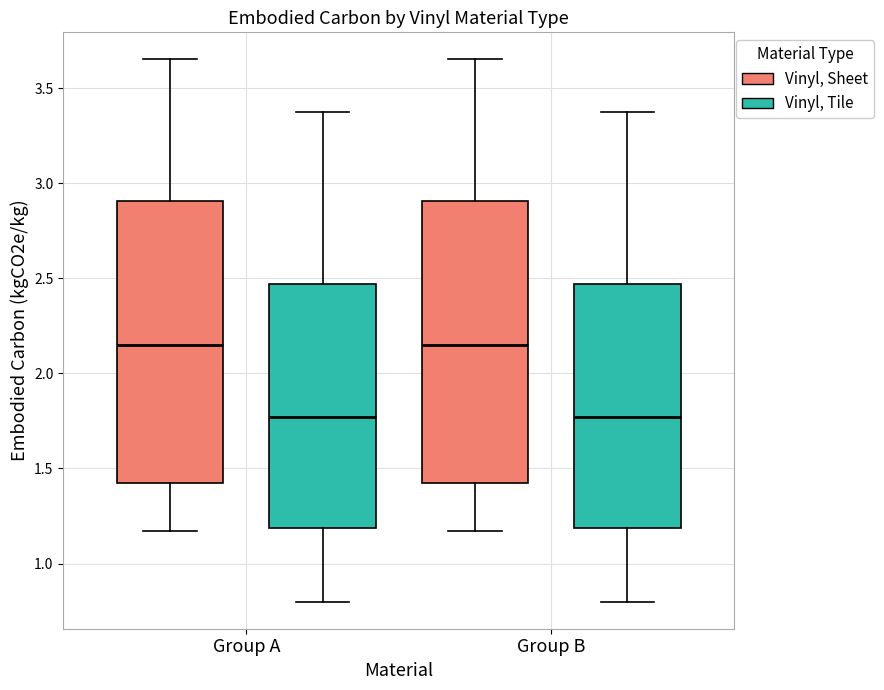

Reading left to right, transcribe this box plot: for each box, give where its median line is, the range the box spans, and where its two whiskers end, as read against the y-axis. The values are not printed on the chart, so give them approximately, as read against the axis.

Group A (Vinyl, Sheet): median 2.15, box 1.45 to 2.90, whiskers 1.15 to 3.65
Group A (Vinyl, Tile): median 1.75, box 1.20 to 2.45, whiskers 0.80 to 3.40
Group B (Vinyl, Sheet): median 2.15, box 1.45 to 2.90, whiskers 1.15 to 3.65
Group B (Vinyl, Tile): median 1.75, box 1.20 to 2.45, whiskers 0.80 to 3.40